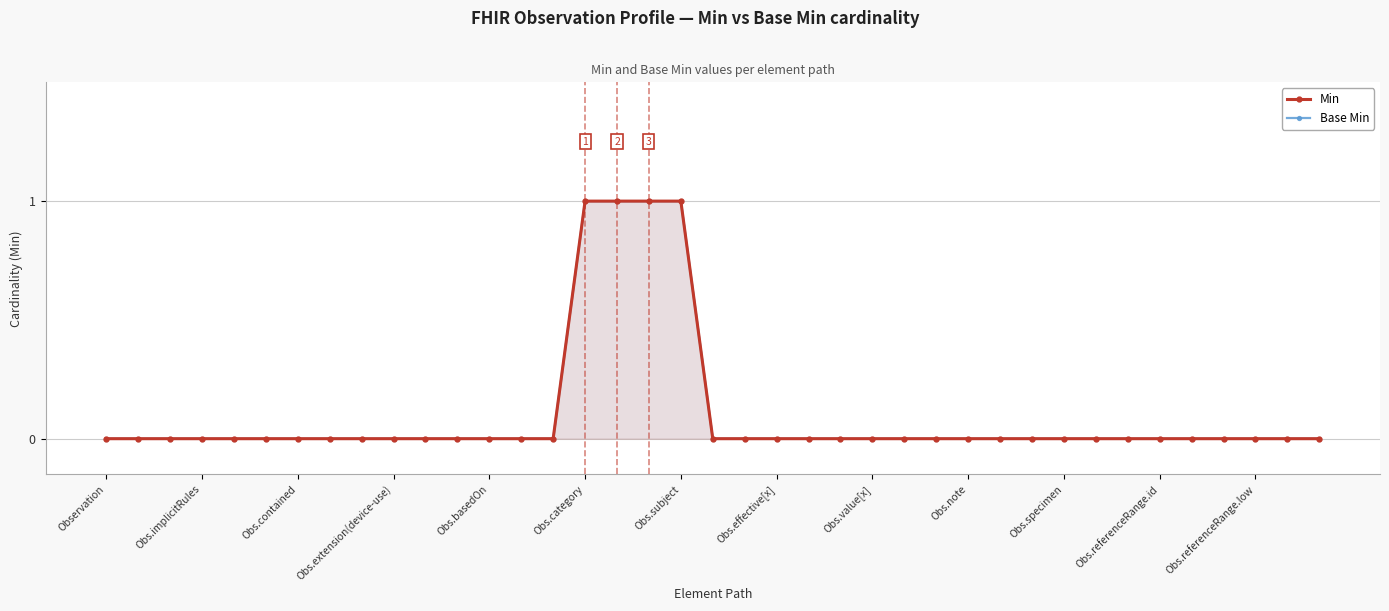

The value of Min at 29 is 0. True or false?

True